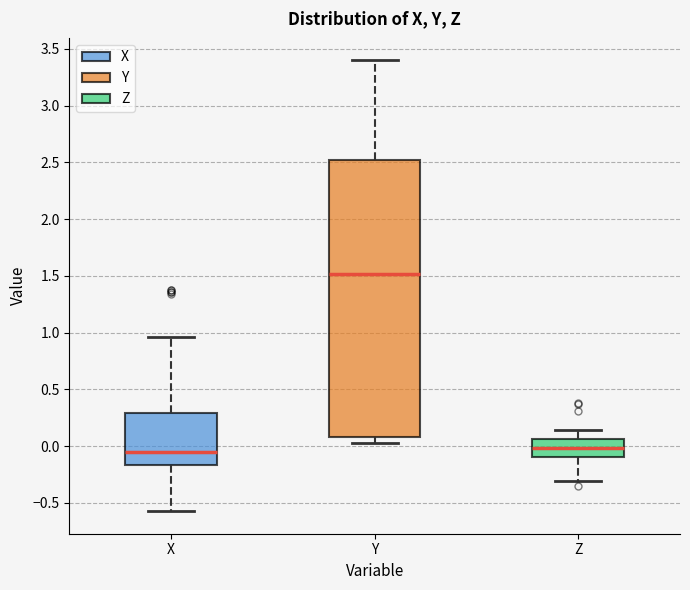

Where does the median line of the box for X sit on the y-axis? The values are not printed on the chart, so give them approximately, as read against the axis.

-0.05